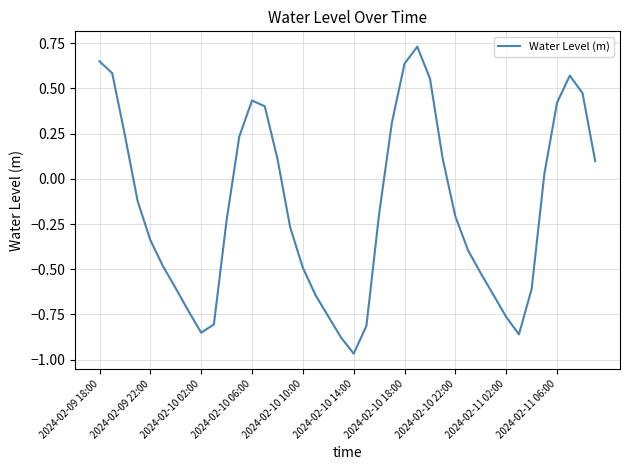

What is the maximum value shown in the chart?

0.7